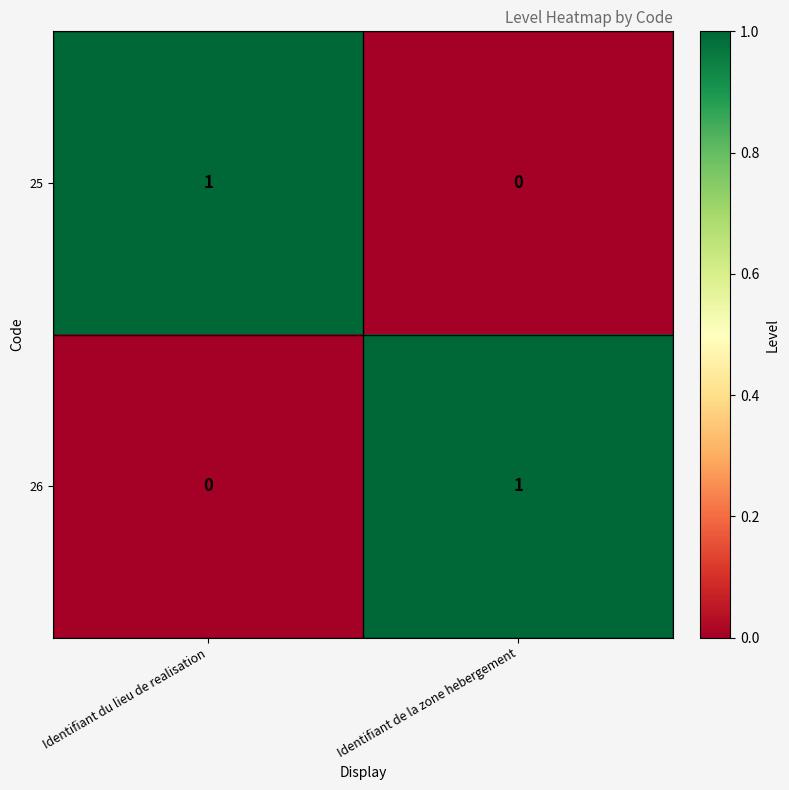

True or false: 26 has a value of 1 at Identifiant de la zone hebergement.

True